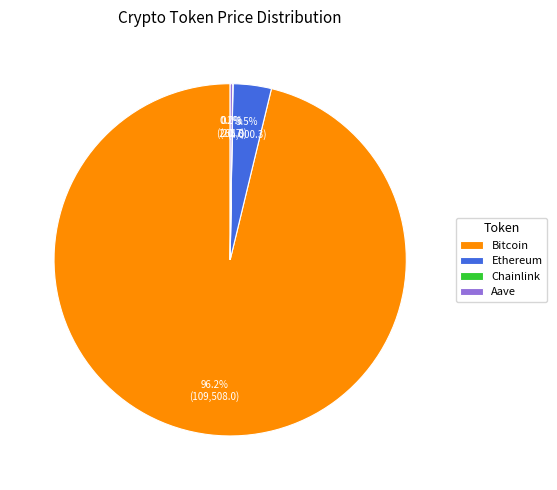

Which slice is the largest?

Bitcoin